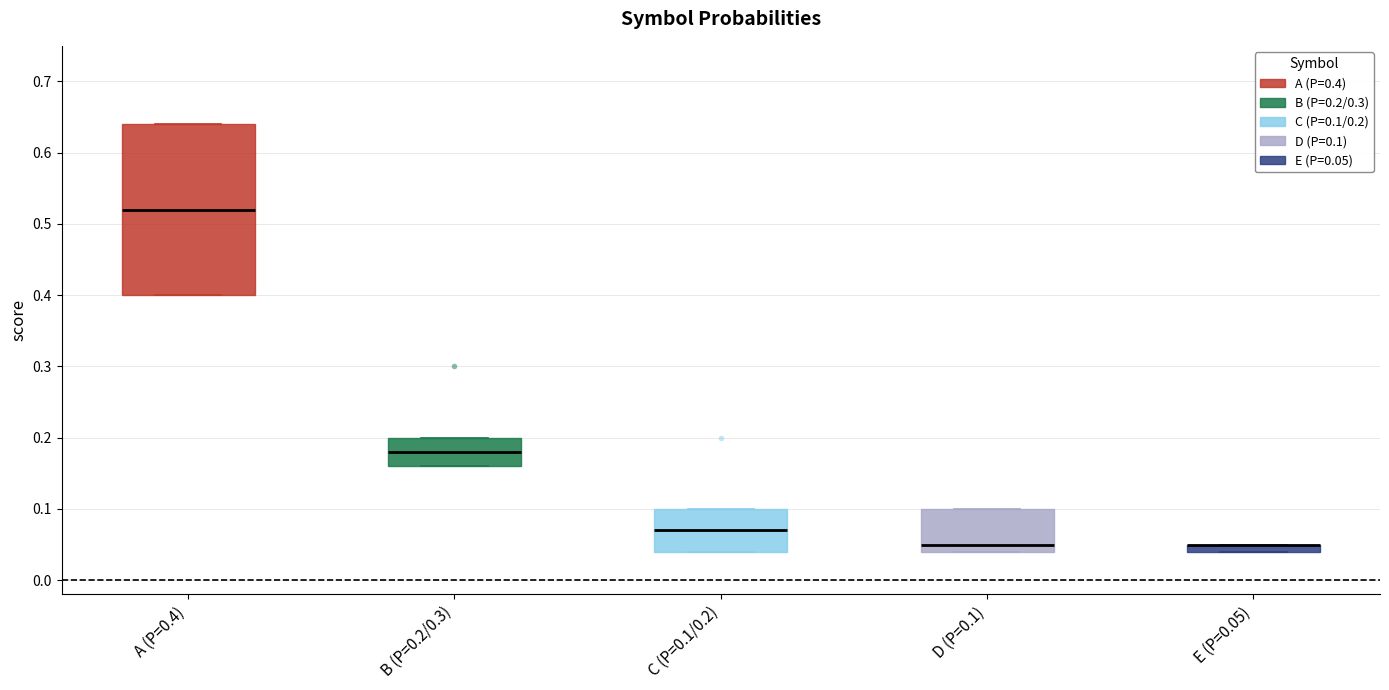

Comparing the boxes themselves (not the whiskers), which one is the tallest?

A (P=0.4)